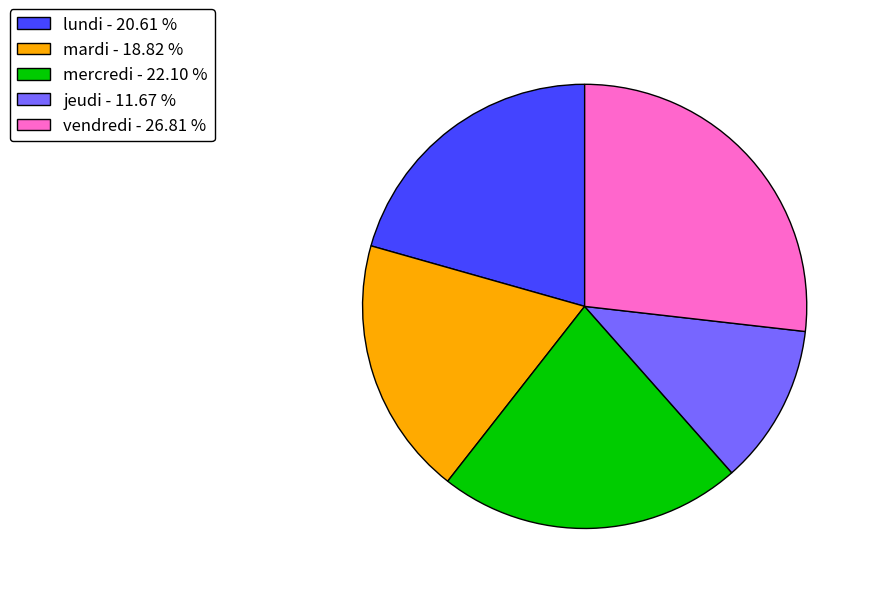

How many slices are in this pie chart?

5